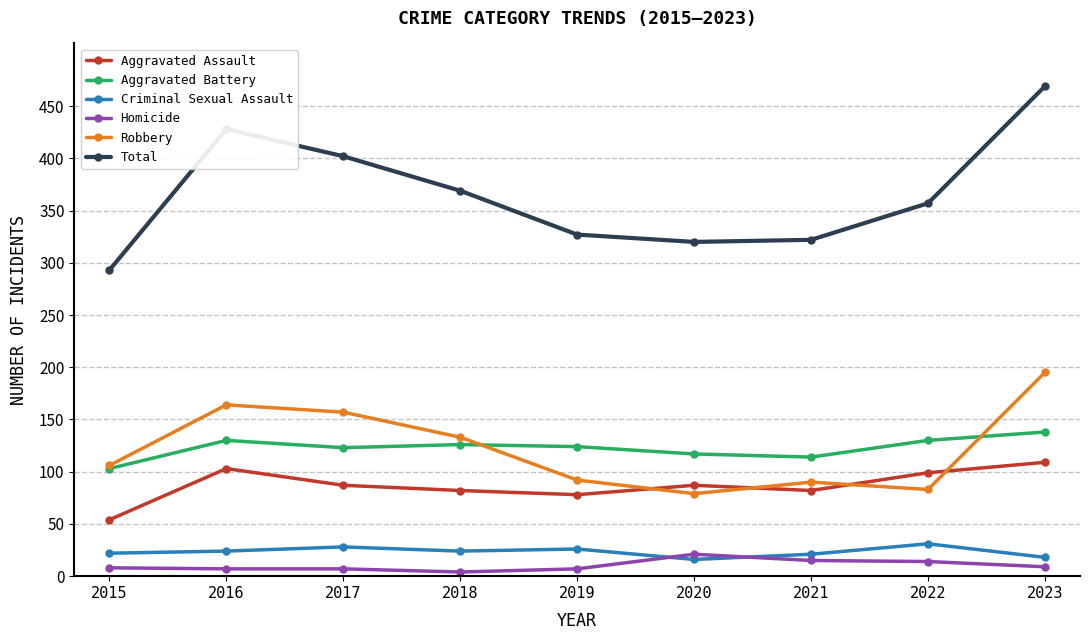

True or false: Homicide and Robbery intersect in this chart.

False